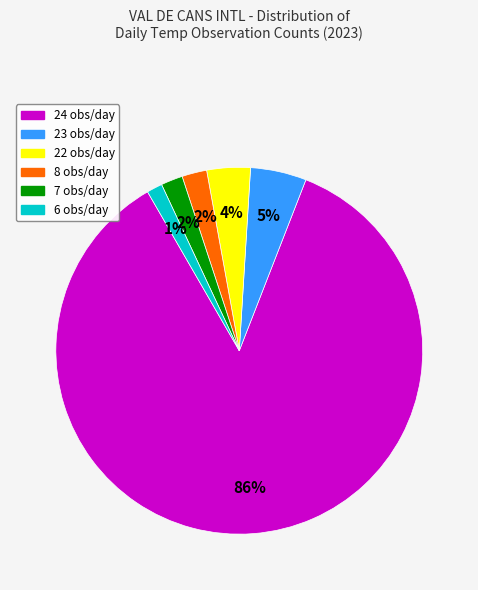

To the nearest percent, what is the average slice percentage?

17%